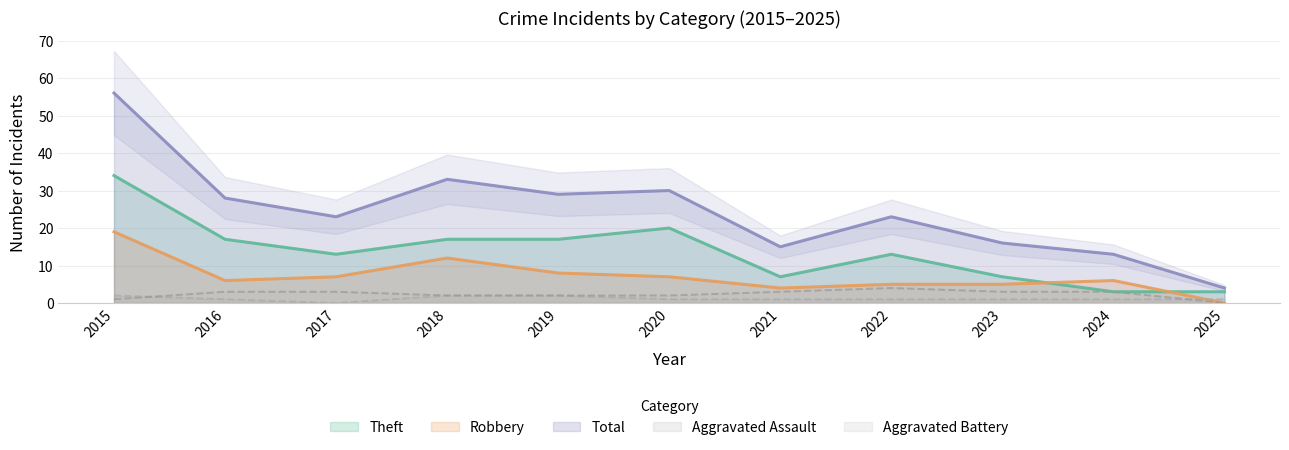

What is the average value of the Total series?

25